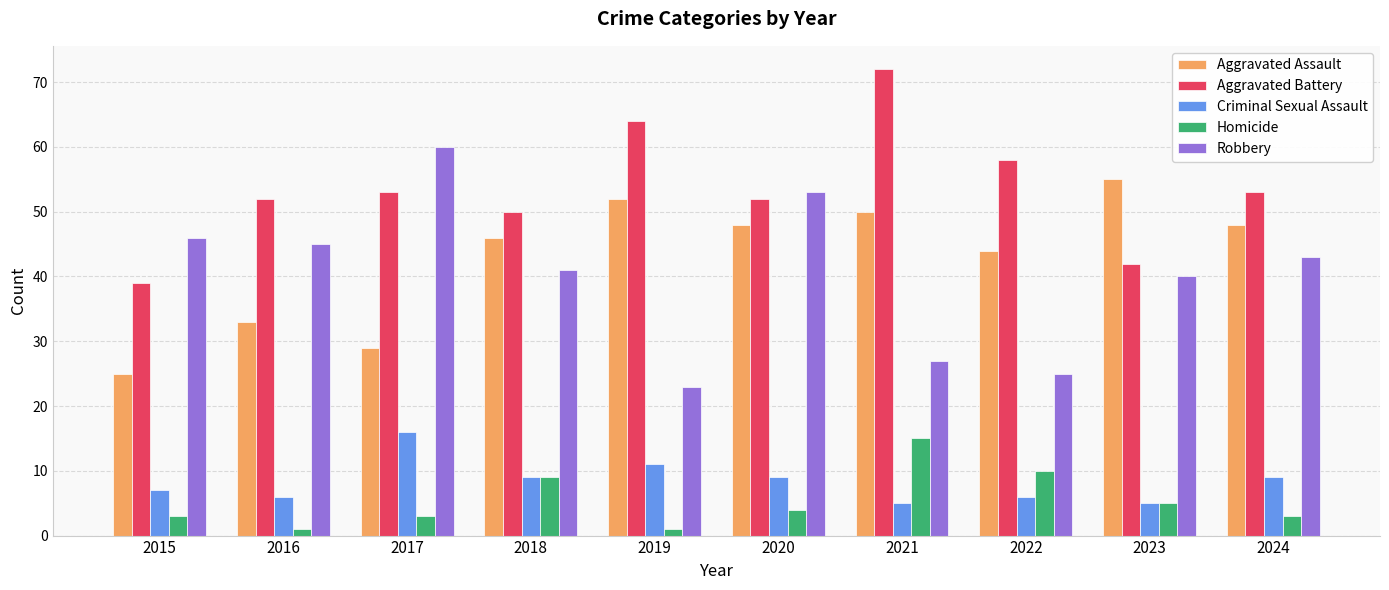

Reading left to right, what are all the values shown in this chart?

Aggravated Assault: 2015=25	2016=33	2017=29	2018=46	2019=52	2020=48	2021=50	2022=44	2023=55	2024=48
Aggravated Battery: 2015=39	2016=52	2017=53	2018=50	2019=64	2020=52	2021=72	2022=58	2023=42	2024=53
Criminal Sexual Assault: 2015=7	2016=6	2017=16	2018=9	2019=11	2020=9	2021=5	2022=6	2023=5	2024=9
Homicide: 2015=3	2016=1	2017=3	2018=9	2019=1	2020=4	2021=15	2022=10	2023=5	2024=3
Robbery: 2015=46	2016=45	2017=60	2018=41	2019=23	2020=53	2021=27	2022=25	2023=40	2024=43